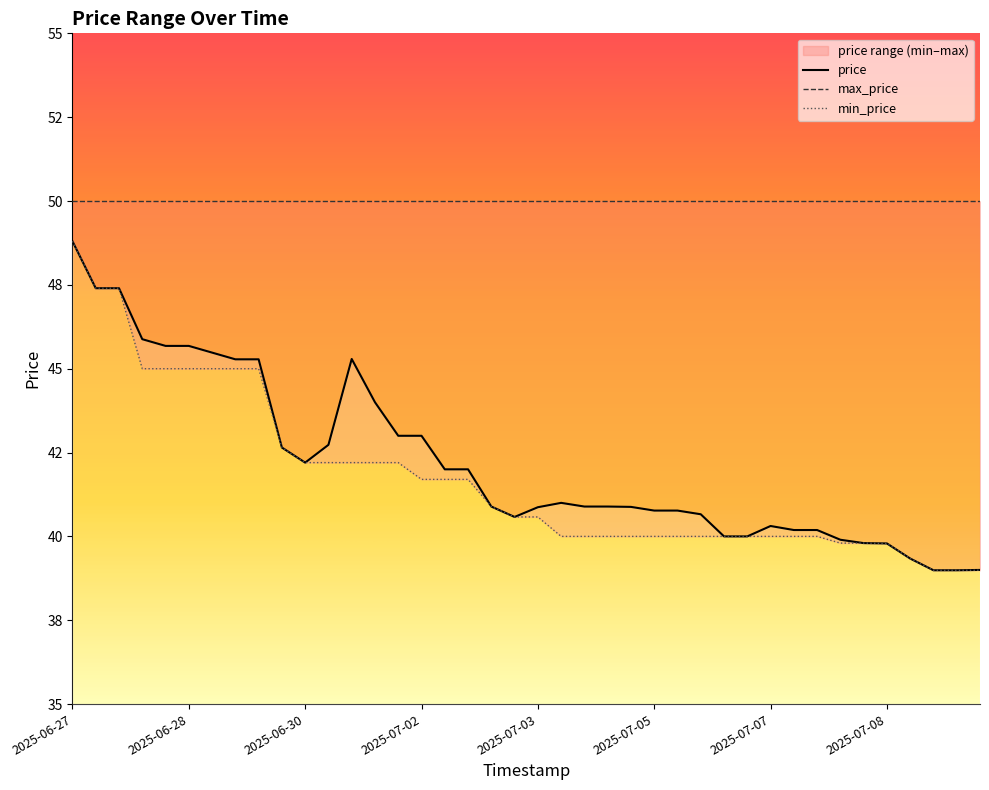

What is the minimum value shown in the chart?

39.0